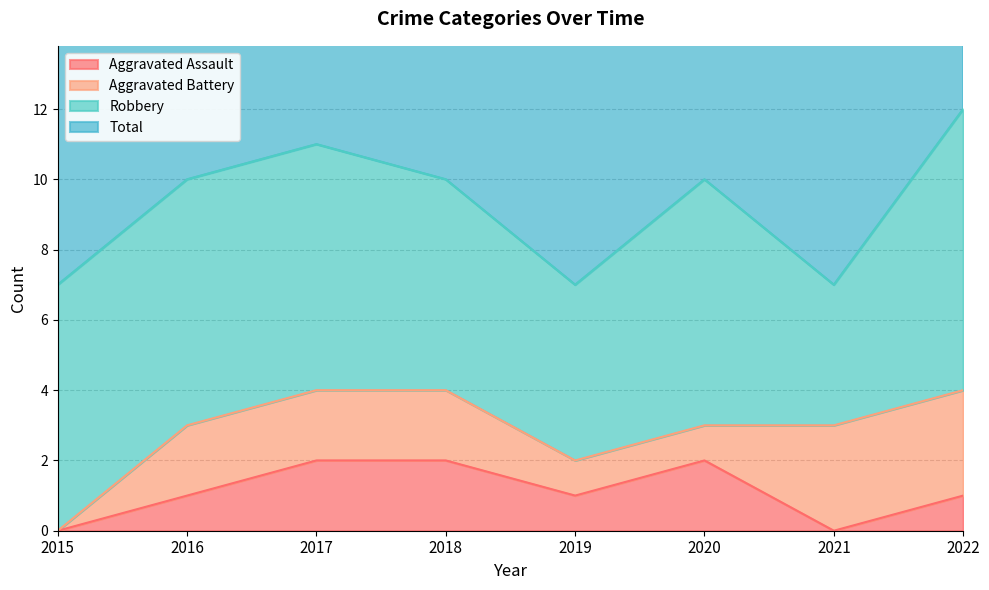

True or false: Aggravated Assault has a value of 2 at 2022.

False